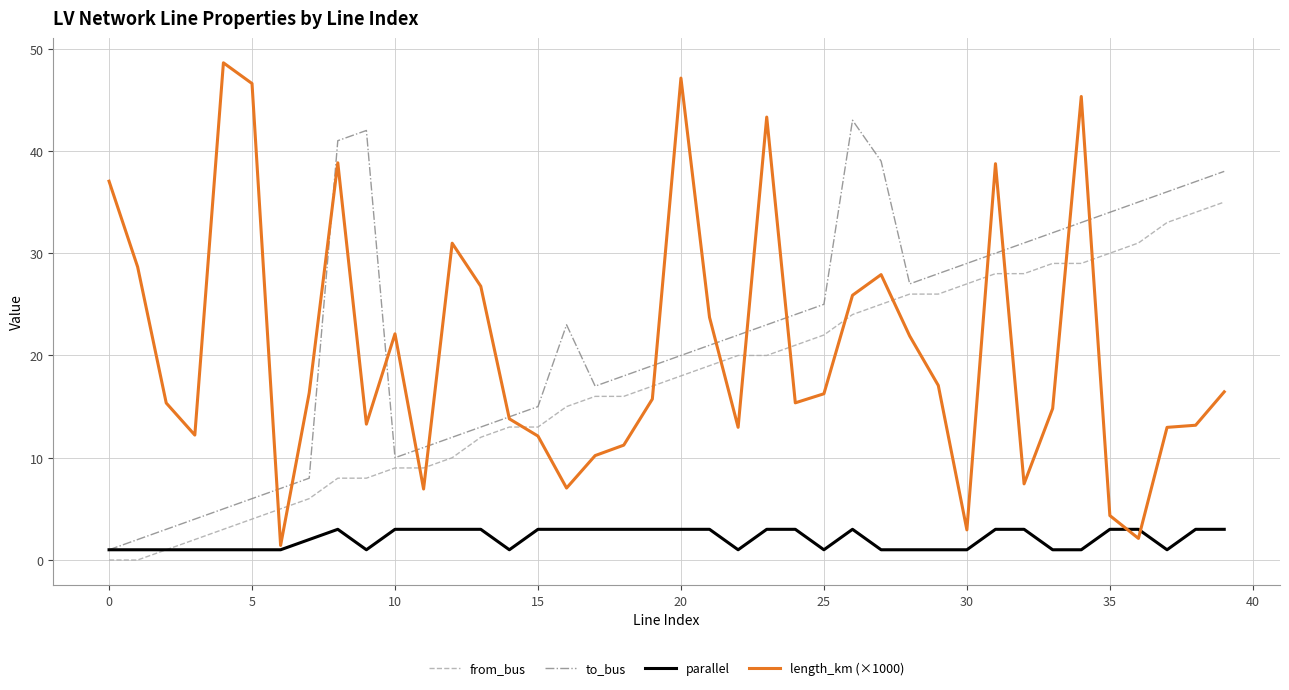

True or false: parallel has more than 0 interior local peaks.

True